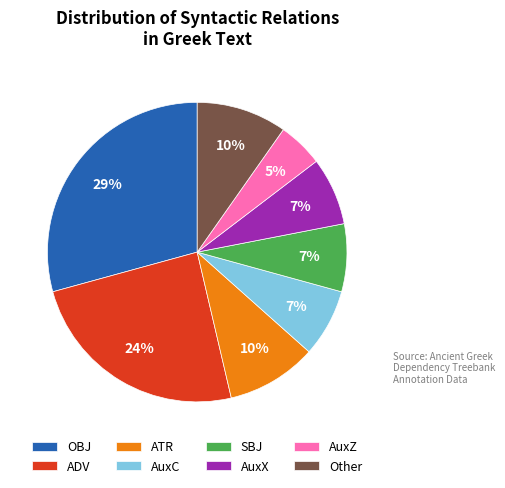

Which slice is the largest?

OBJ